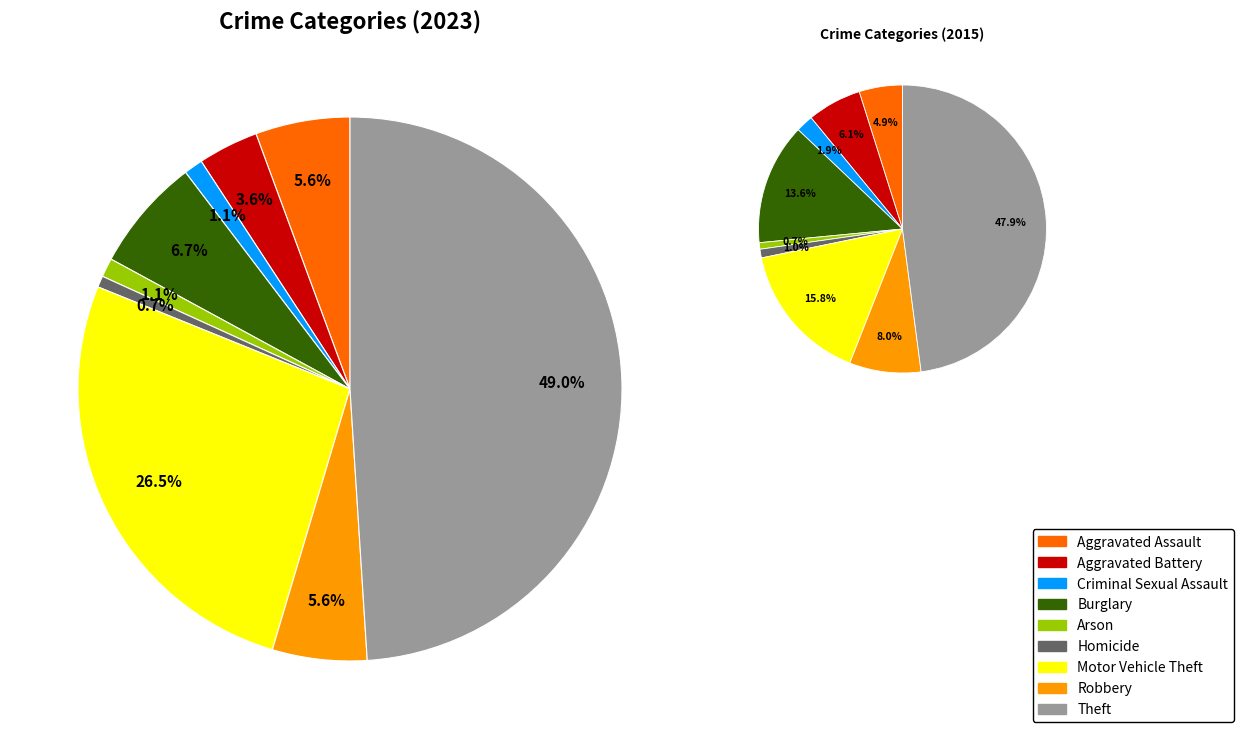

Does any single category account for the majority?

No